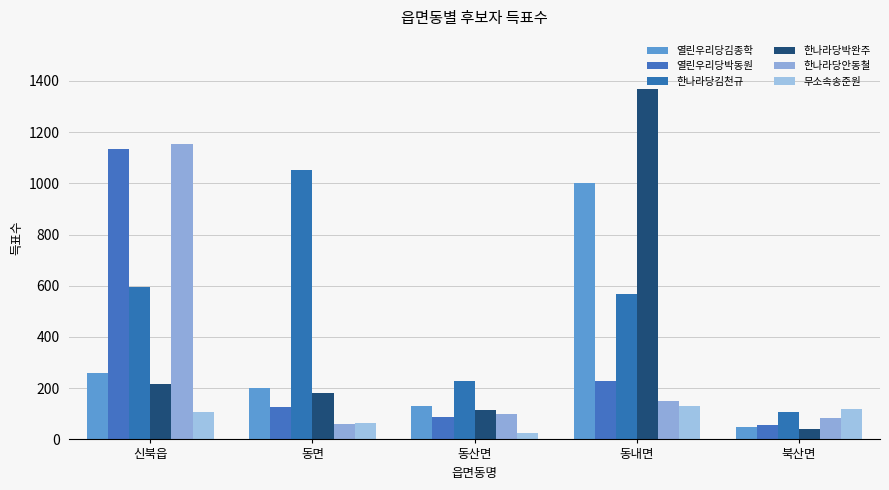

The 열린우리당박동원 series shows 1715 at 신북읍. True or false?

False